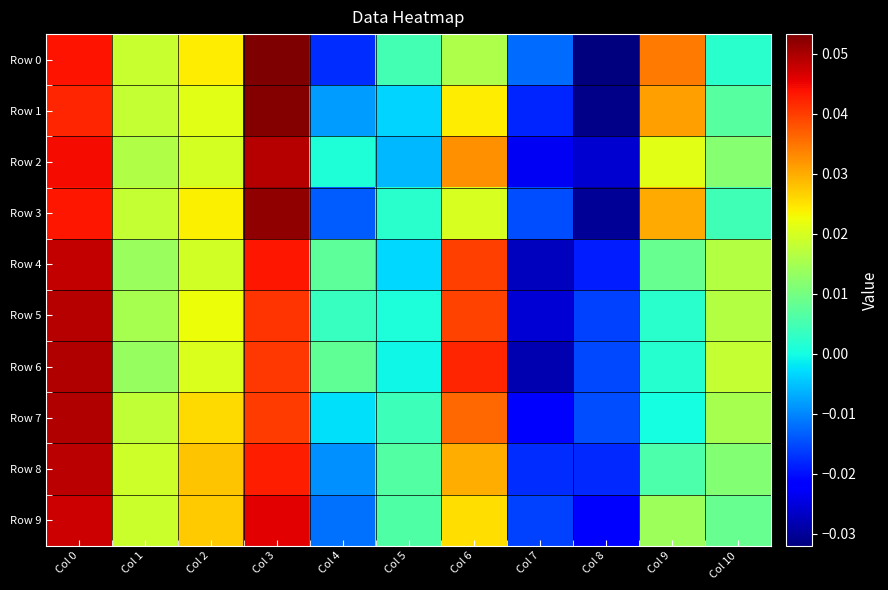

Reading left to right, transcribe all the data shown in this chart.

Row 0: Col 0=0.0	Col 1=0.0	Col 2=0.0	Col 3=0.1	Col 4=-0.0	Col 5=0.0	Col 6=0.0	Col 7=-0.0	Col 8=-0.0	Col 9=0.0	Col 10=0.0
Row 1: Col 0=0.0	Col 1=0.0	Col 2=0.0	Col 3=0.1	Col 4=-0.0	Col 5=-0.0	Col 6=0.0	Col 7=-0.0	Col 8=-0.0	Col 9=0.0	Col 10=0.0
Row 2: Col 0=0.0	Col 1=0.0	Col 2=0.0	Col 3=0.0	Col 4=0.0	Col 5=-0.0	Col 6=0.0	Col 7=-0.0	Col 8=-0.0	Col 9=0.0	Col 10=0.0
Row 3: Col 0=0.0	Col 1=0.0	Col 2=0.0	Col 3=0.1	Col 4=-0.0	Col 5=0.0	Col 6=0.0	Col 7=-0.0	Col 8=-0.0	Col 9=0.0	Col 10=0.0
Row 4: Col 0=0.0	Col 1=0.0	Col 2=0.0	Col 3=0.0	Col 4=0.0	Col 5=-0.0	Col 6=0.0	Col 7=-0.0	Col 8=-0.0	Col 9=0.0	Col 10=0.0
Row 5: Col 0=0.0	Col 1=0.0	Col 2=0.0	Col 3=0.0	Col 4=0.0	Col 5=0.0	Col 6=0.0	Col 7=-0.0	Col 8=-0.0	Col 9=0.0	Col 10=0.0
Row 6: Col 0=0.0	Col 1=0.0	Col 2=0.0	Col 3=0.0	Col 4=0.0	Col 5=-0.0	Col 6=0.0	Col 7=-0.0	Col 8=-0.0	Col 9=0.0	Col 10=0.0
Row 7: Col 0=0.0	Col 1=0.0	Col 2=0.0	Col 3=0.0	Col 4=-0.0	Col 5=0.0	Col 6=0.0	Col 7=-0.0	Col 8=-0.0	Col 9=0.0	Col 10=0.0
Row 8: Col 0=0.0	Col 1=0.0	Col 2=0.0	Col 3=0.0	Col 4=-0.0	Col 5=0.0	Col 6=0.0	Col 7=-0.0	Col 8=-0.0	Col 9=0.0	Col 10=0.0
Row 9: Col 0=0.0	Col 1=0.0	Col 2=0.0	Col 3=0.0	Col 4=-0.0	Col 5=0.0	Col 6=0.0	Col 7=-0.0	Col 8=-0.0	Col 9=0.0	Col 10=0.0